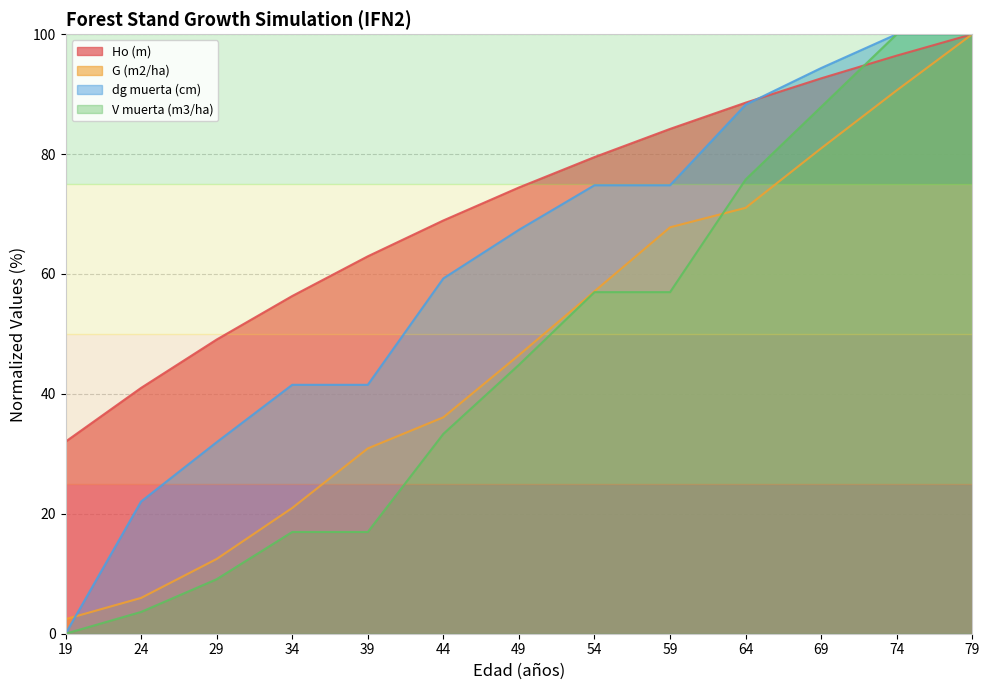

Which has a higher value, 59 or 19?

59